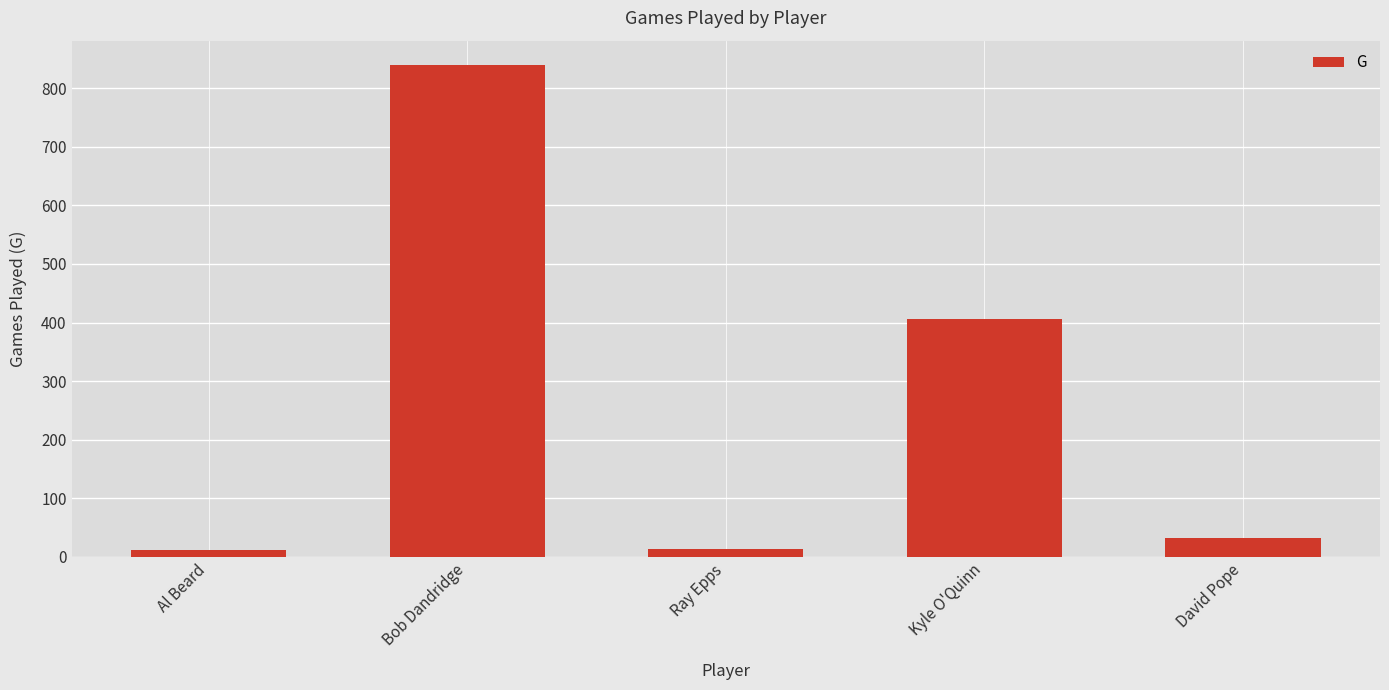

What position from the right is Ray Epps?

3